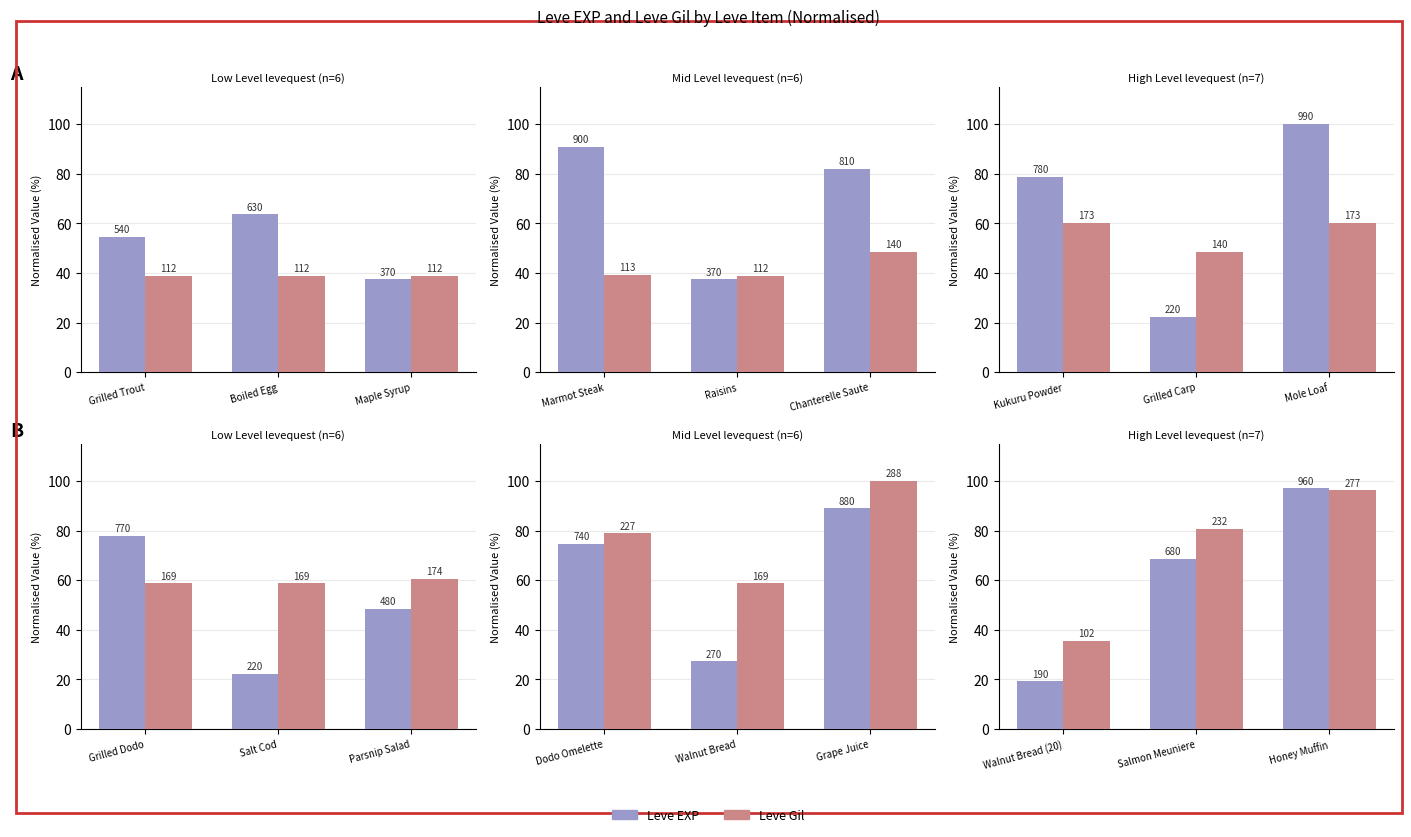

What is the average value of the Leve EXP series?

61.6